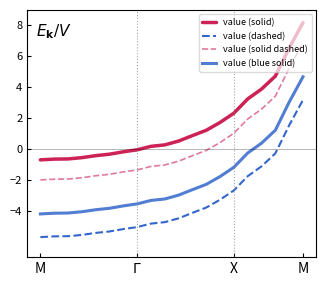

List the series in order of their peak value, lowest first.

value (dashed), value (blue solid), value (solid dashed), value (solid)